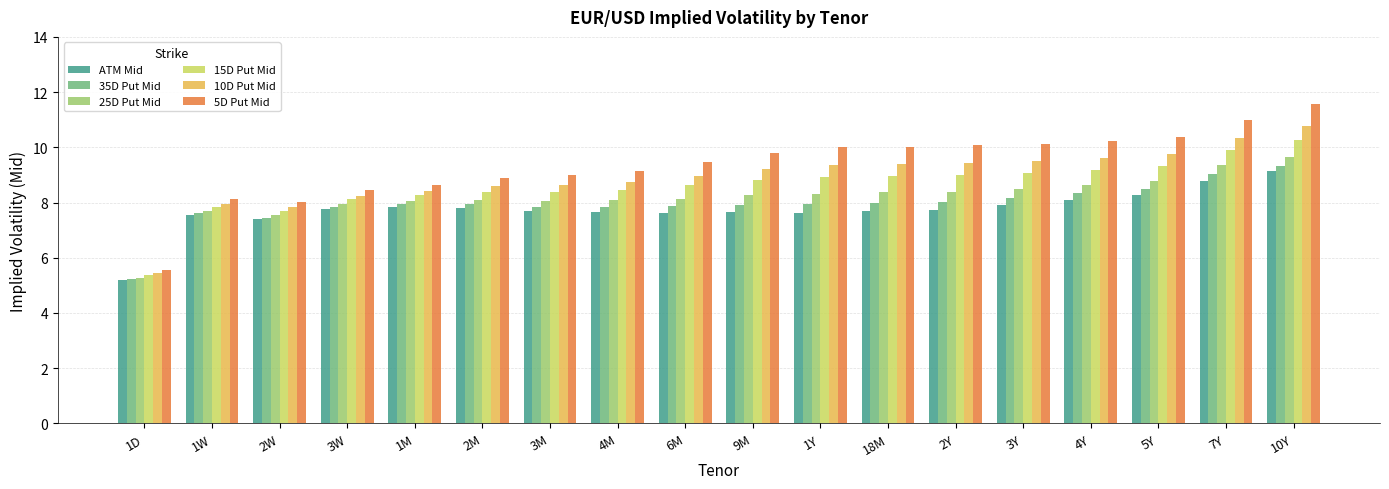

What is the difference between the highest and lowest values at 4M?

1.5